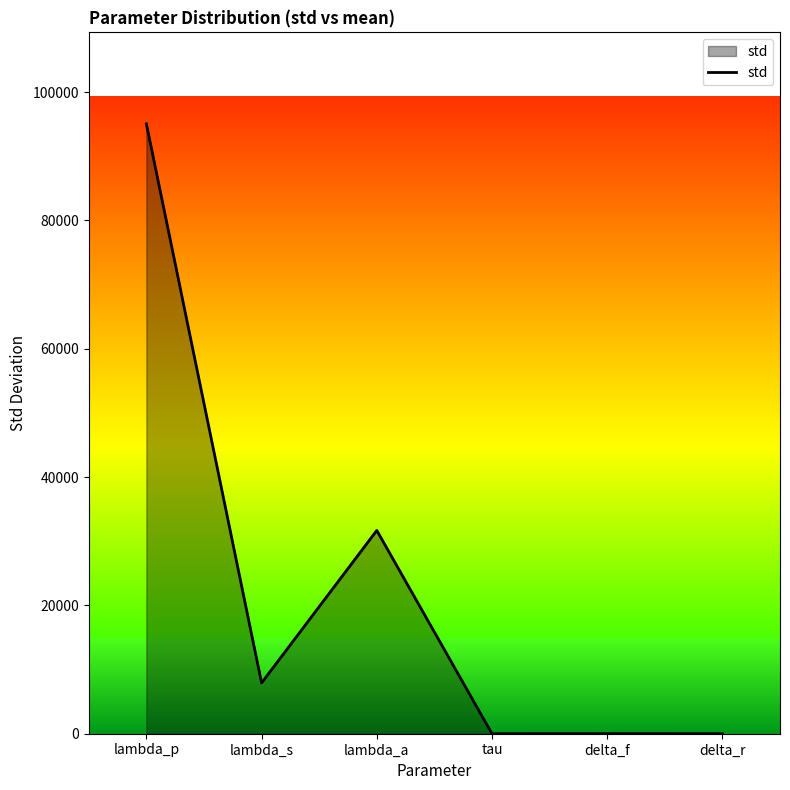

At which label is the value closest to 47520?

lambda_a